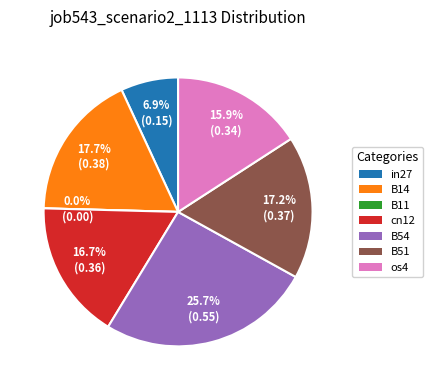

To the nearest percent, what is the average slice percentage?

14%